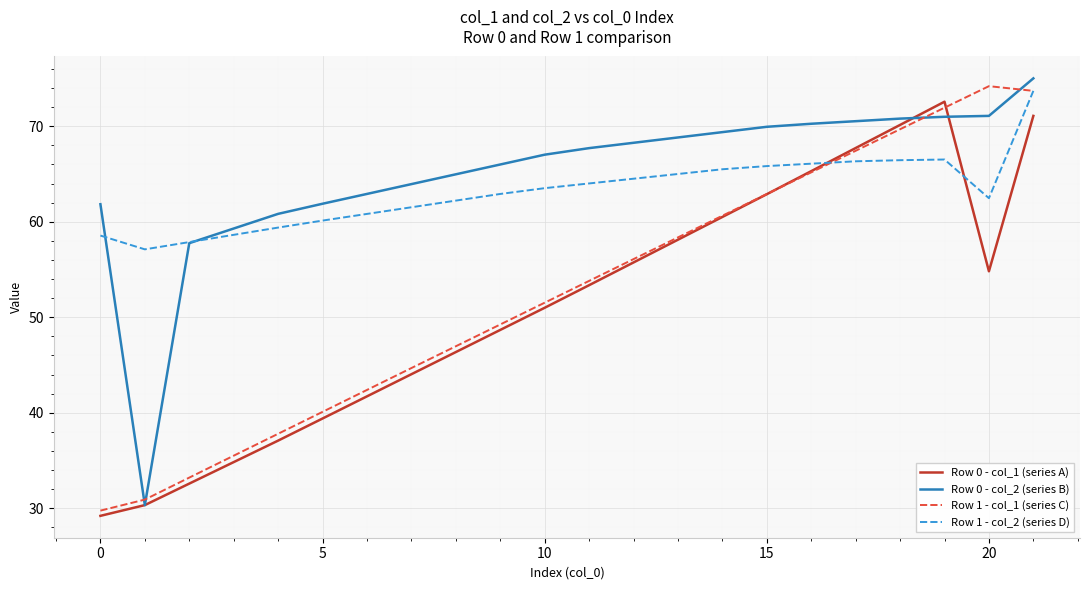

After their last crossing, which series has the higher values: Row 0 - col_2 (series B) or Row 0 - col_1 (series A)?

Row 0 - col_2 (series B)